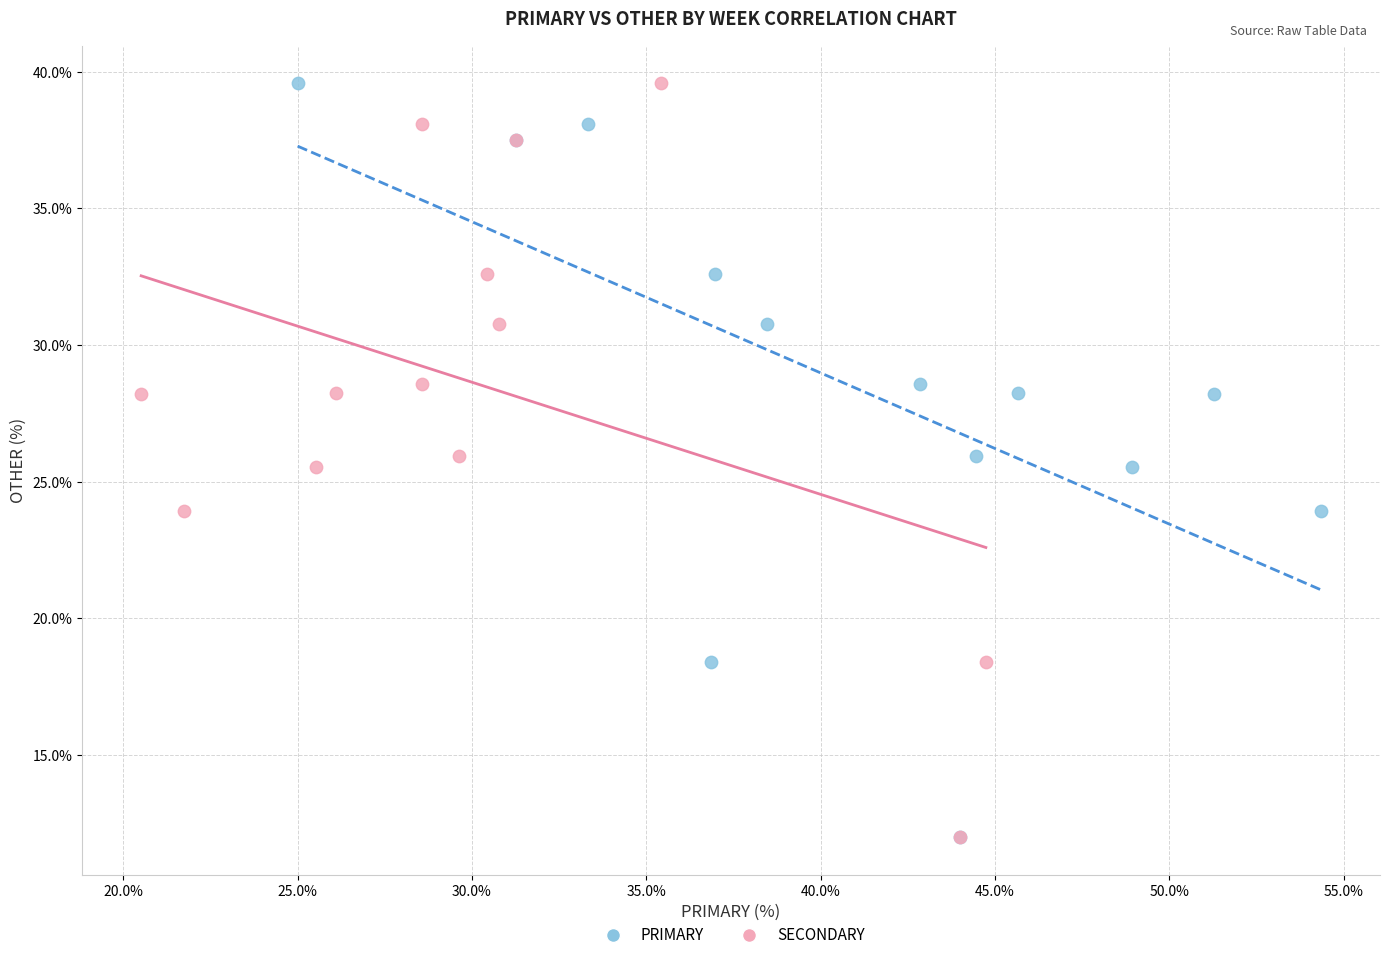

What are all the series names shown in the legend?

PRIMARY, SECONDARY